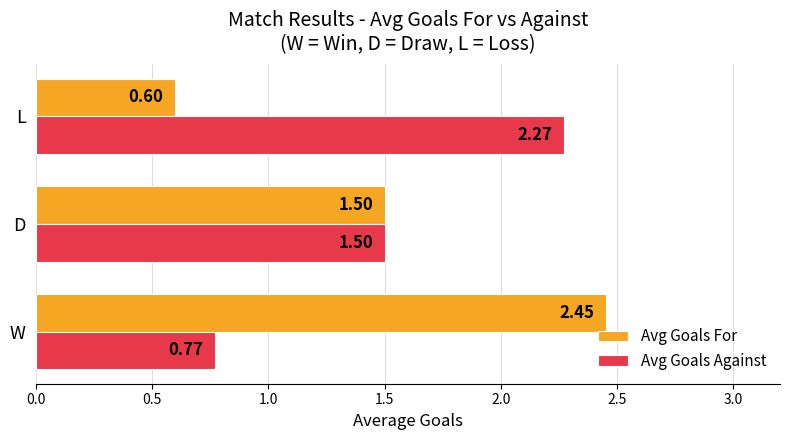

What is the difference between the maximum and minimum values in the Avg Goals Against series?

1.5